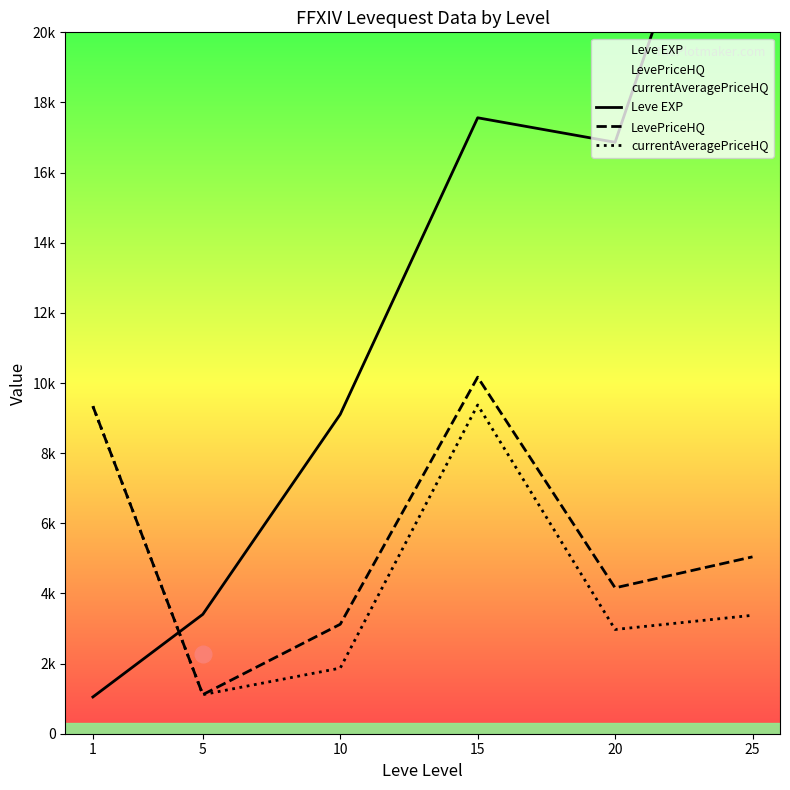

What is the difference between the highest and lowest values at 15?

8188.9